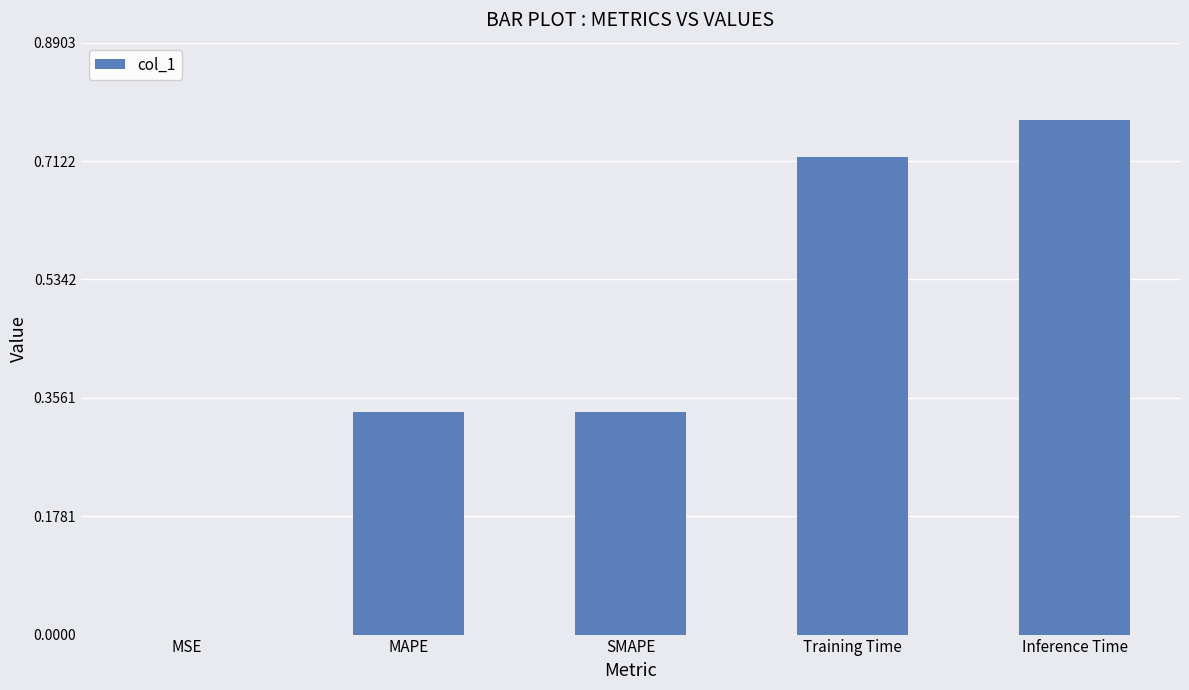

Which label corresponds to the largest value in the chart?

Inference Time